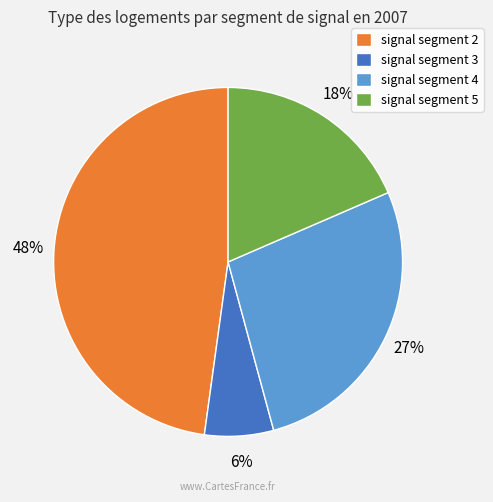

True or false: signal segment 4 accounts for 27% of the total.

True